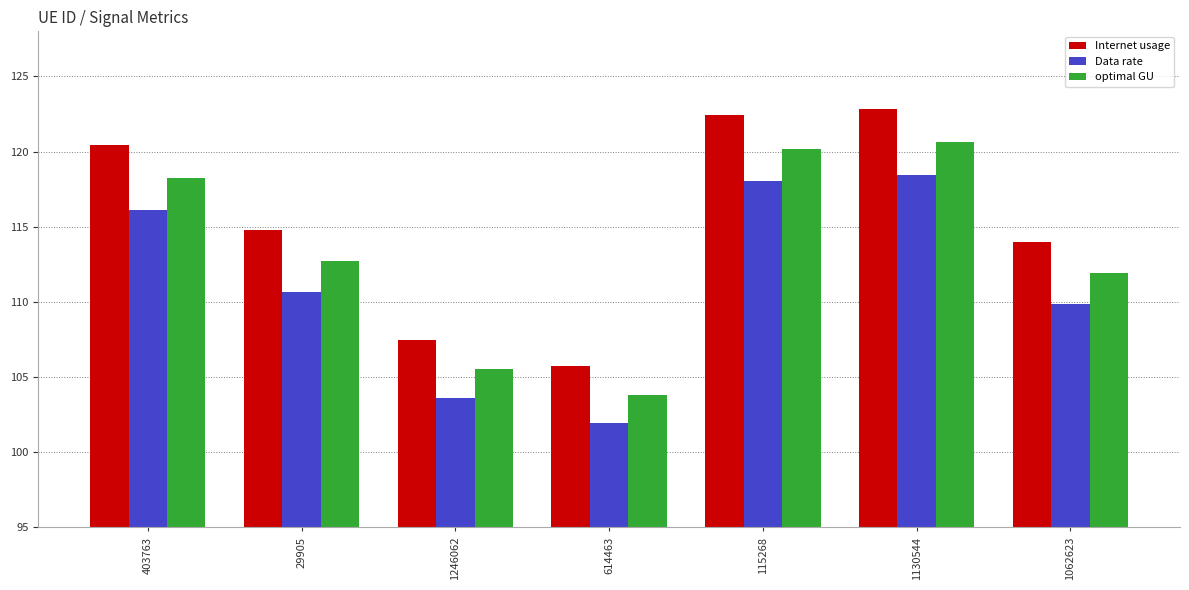

List the series in order of their overall mean, lowest first.

Data rate, optimal GU, Internet usage